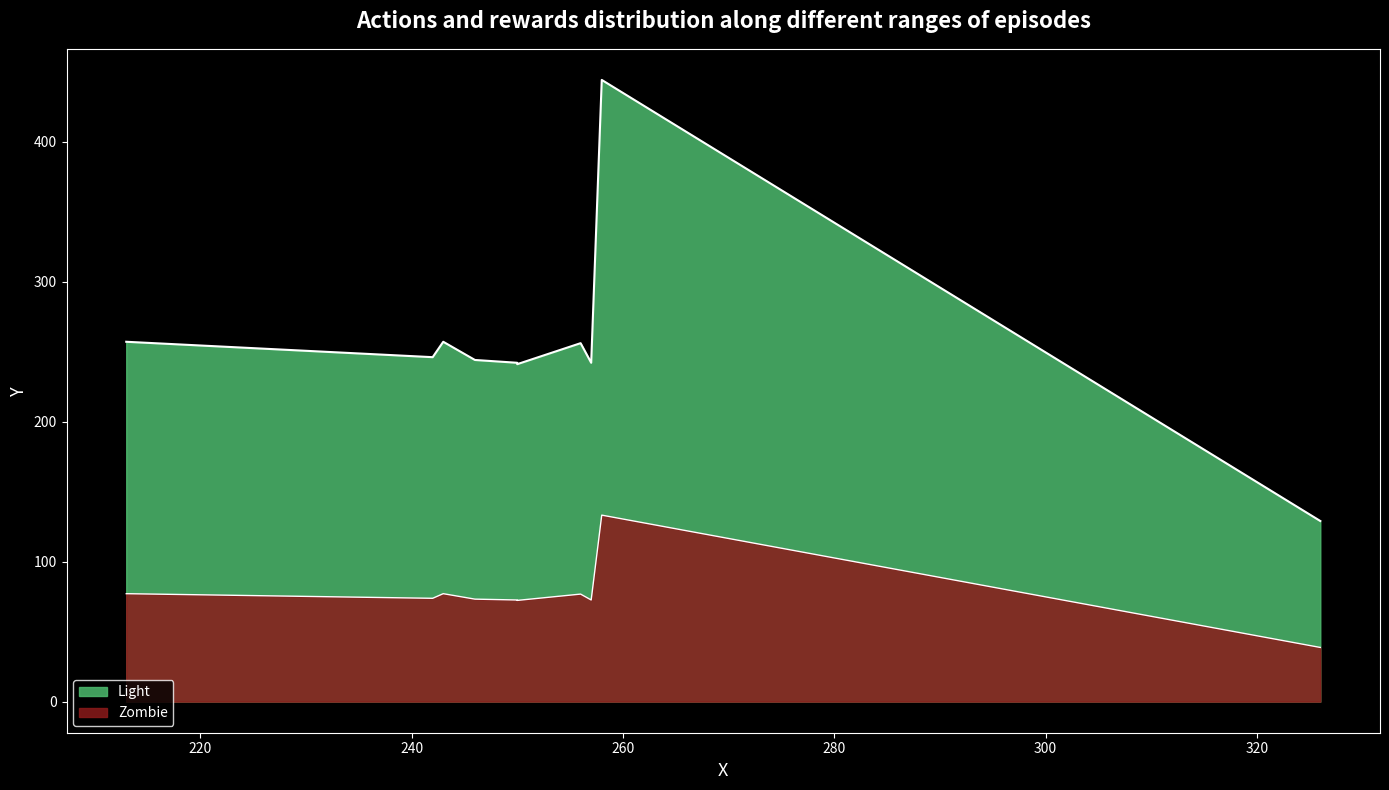

Is it true that the value at 326 is 129?

True